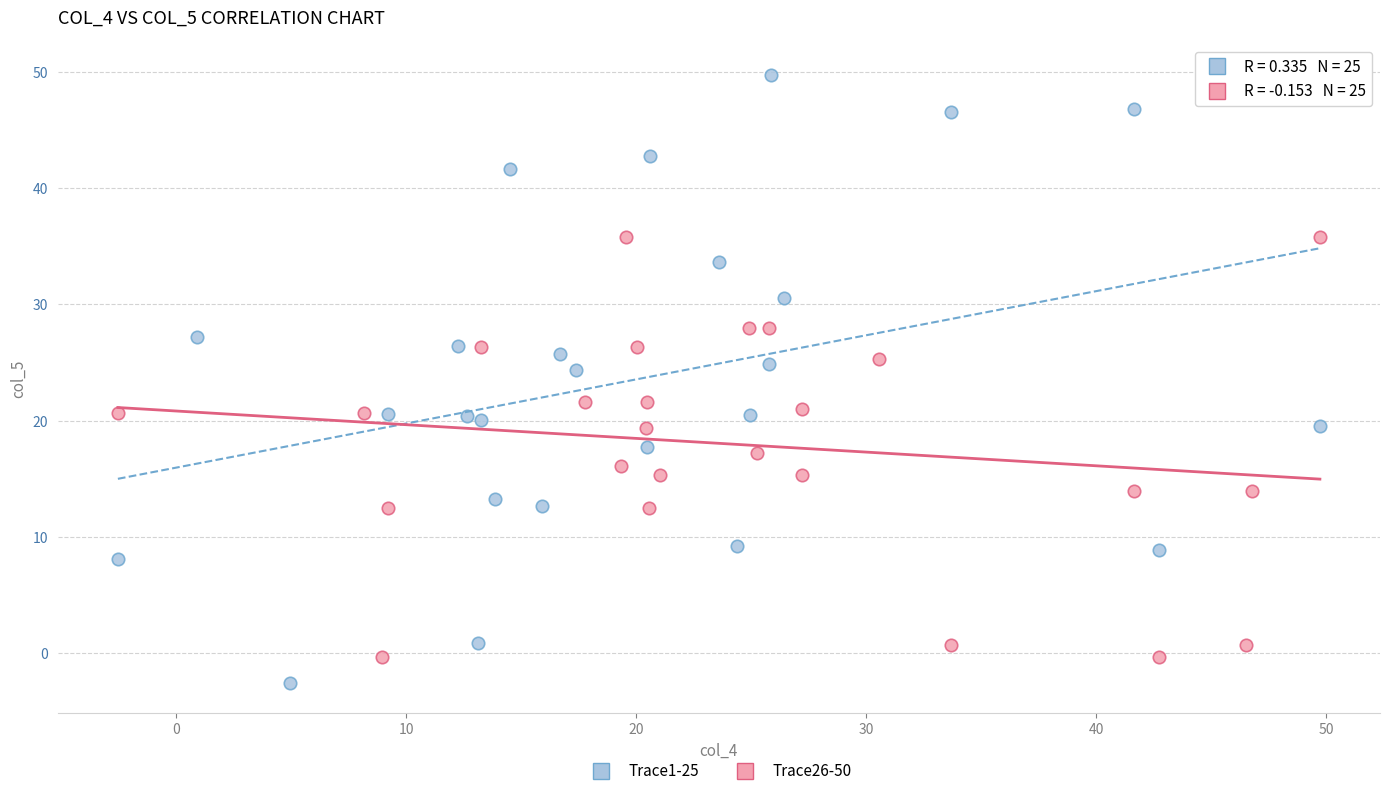

Which series reaches the maximum Y coordinate?

Trace1-25